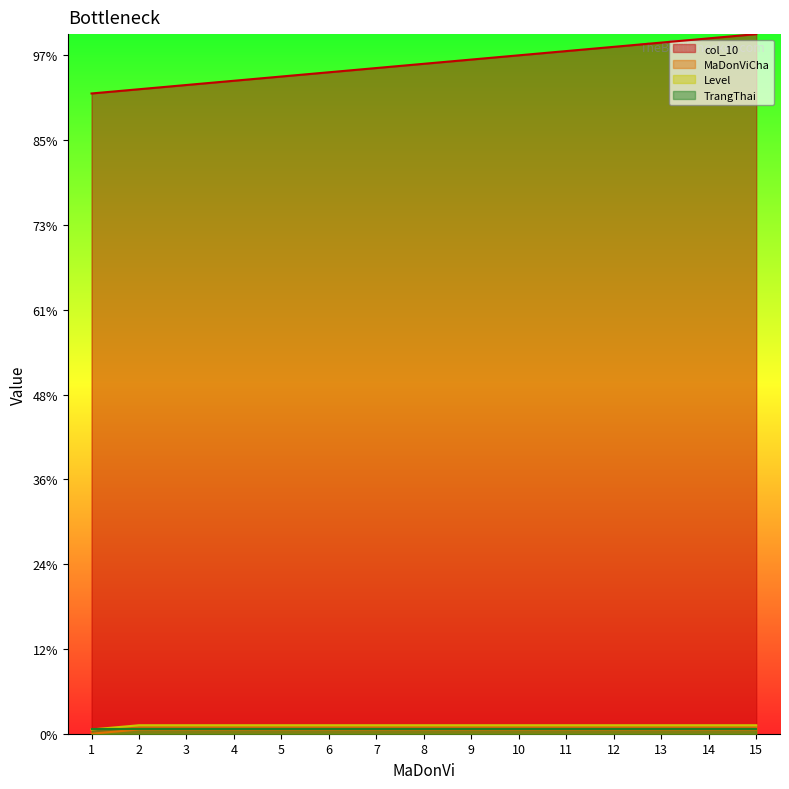

Rank the categories by MaDonViCha value from lowest to highest.

1, 2, 3, 4, 5, 6, 7, 8, 9, 10, 11, 12, 13, 14, 15